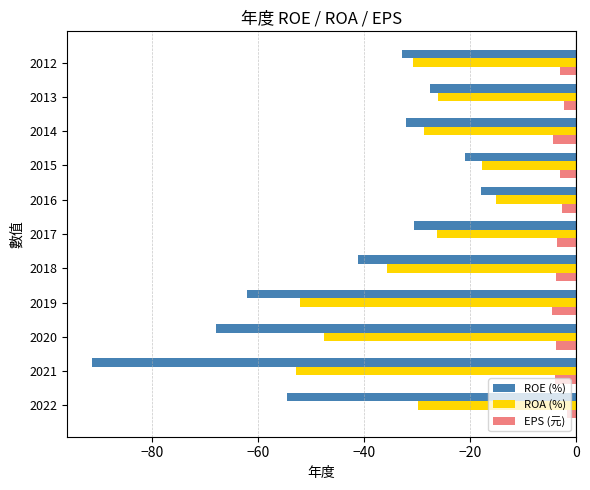

List the series in order of their peak value, lowest first.

ROE (%), ROA (%), EPS (元)